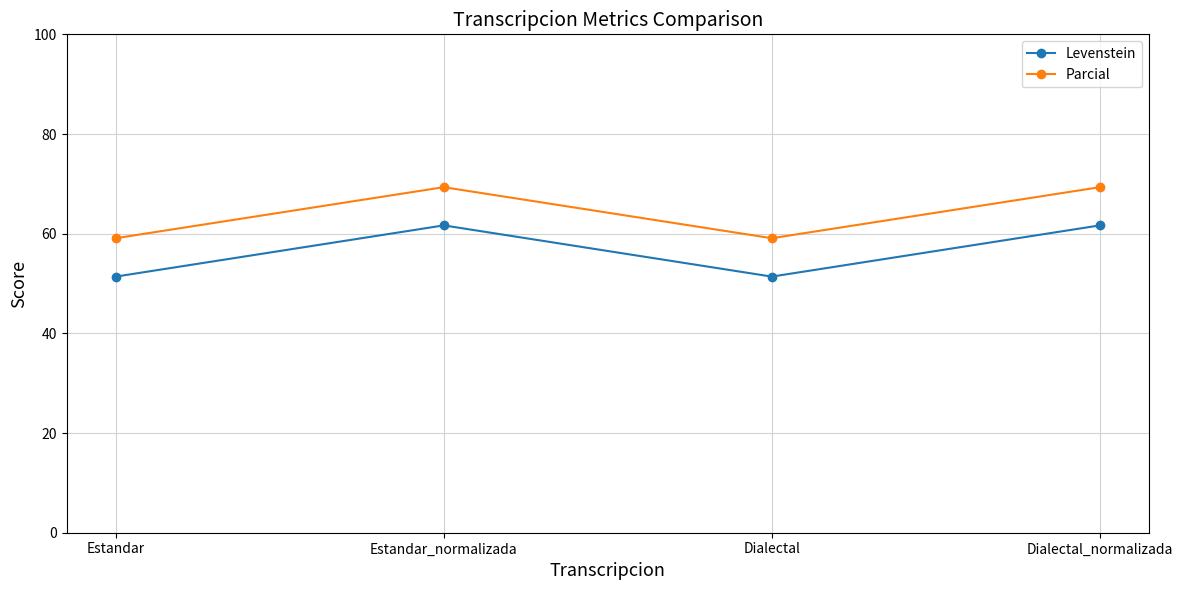

How many distinct data groups are displayed?

2